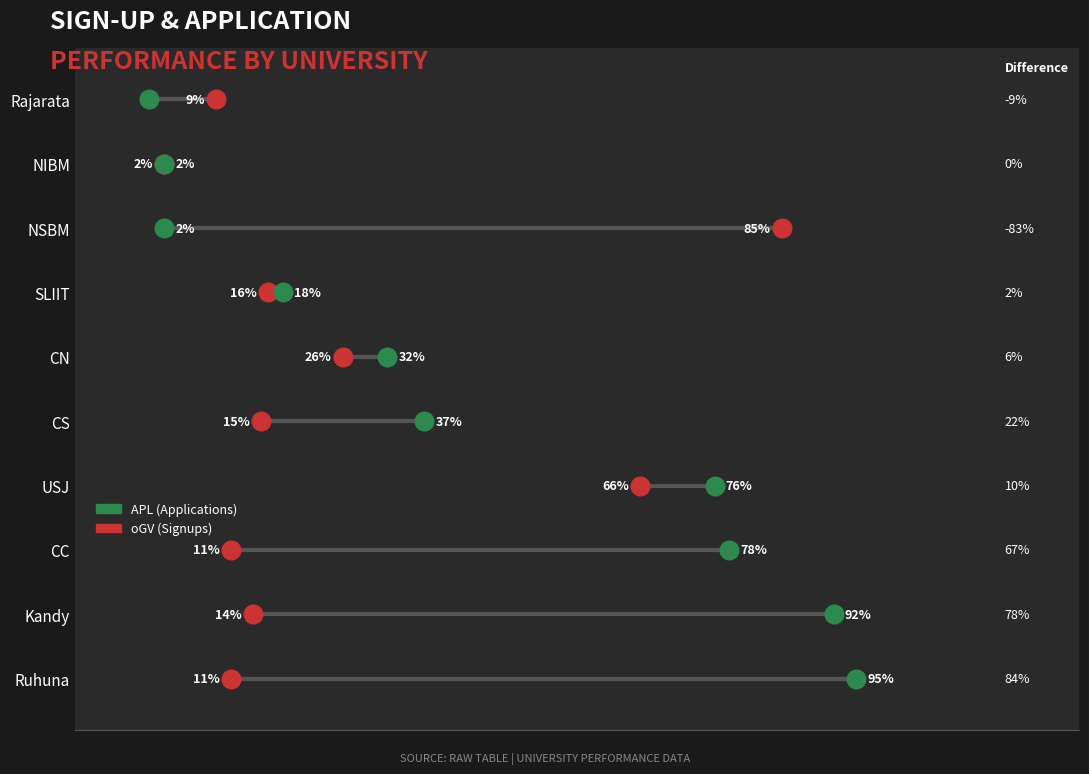

What are all the series names shown in the legend?

APL (Applications), oGV (Signups)